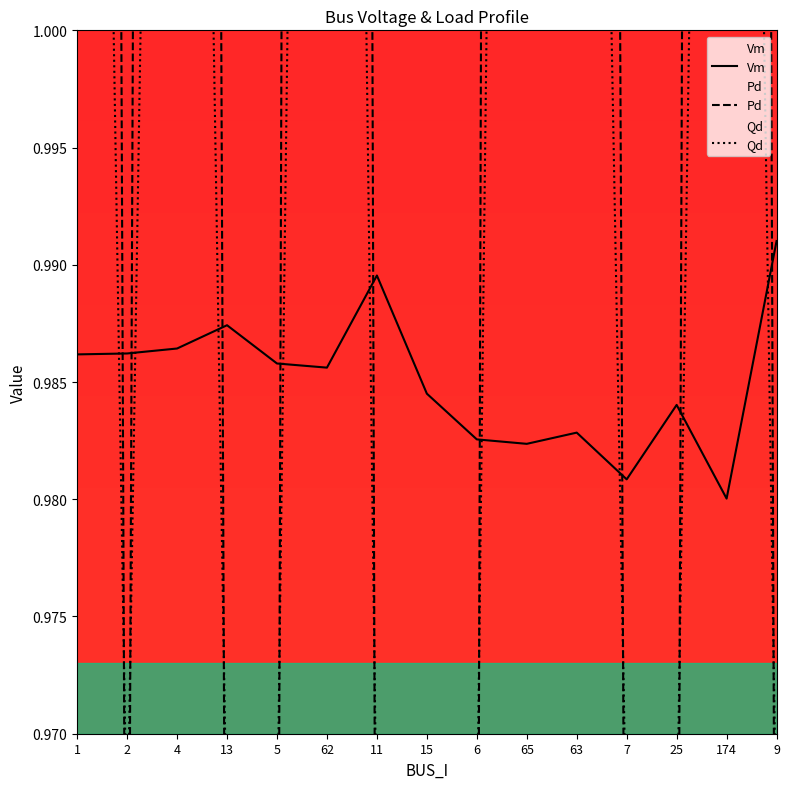

What are all the series names shown in the legend?

Vm, Pd, Qd